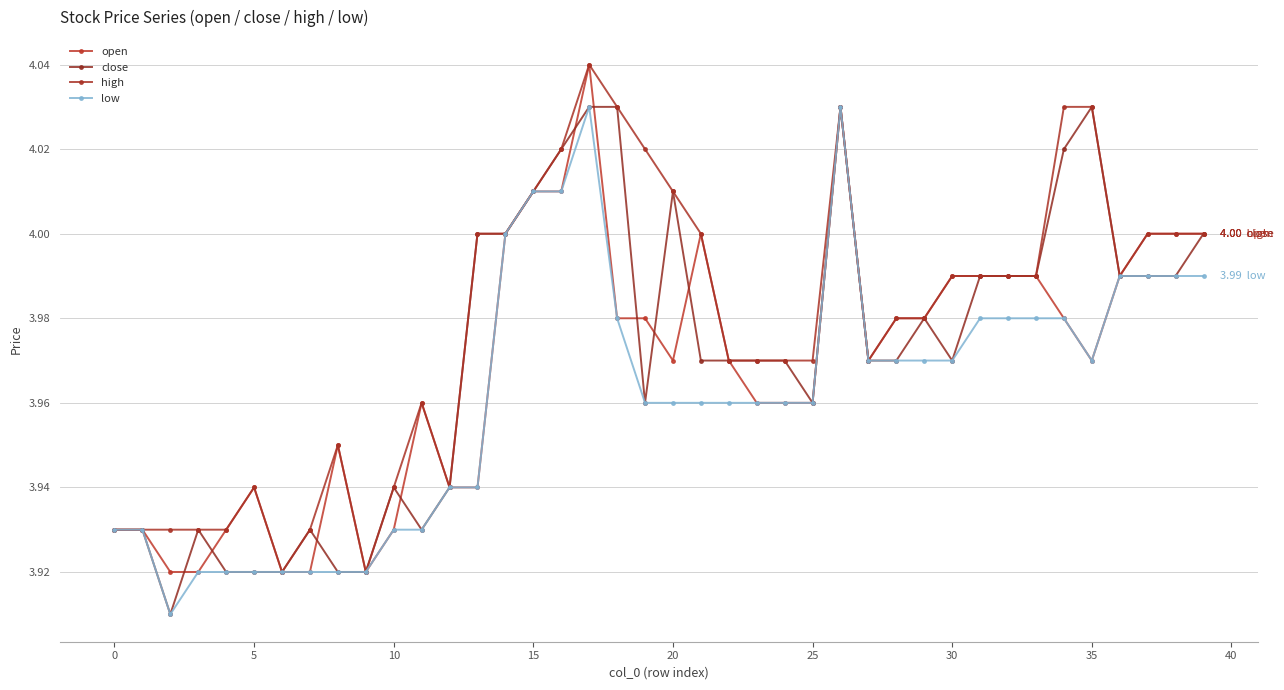

What is the average value of the high series?

4.0